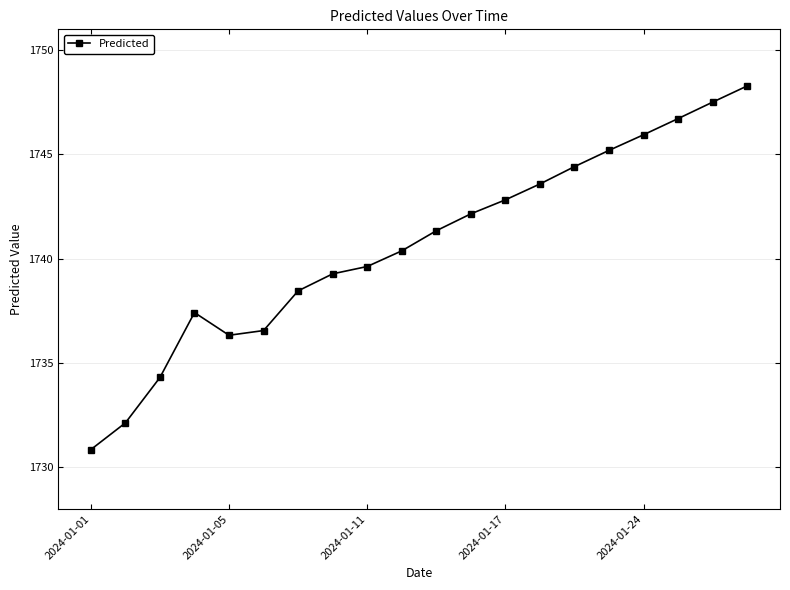

What is the value of the 19th point from the left?

1747.5